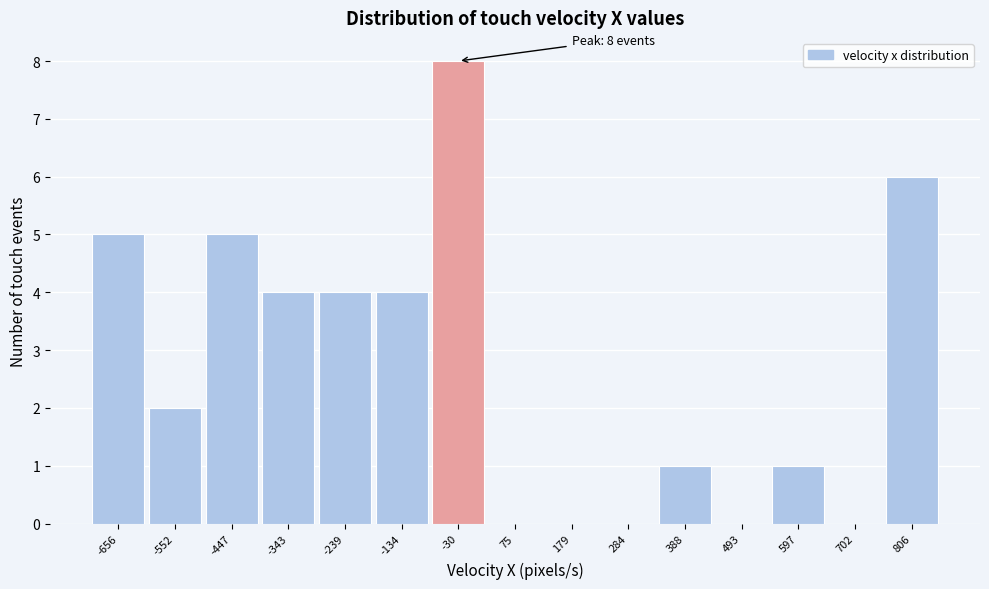

Over which range of the x-axis is the bar tallest?

-80 to 20